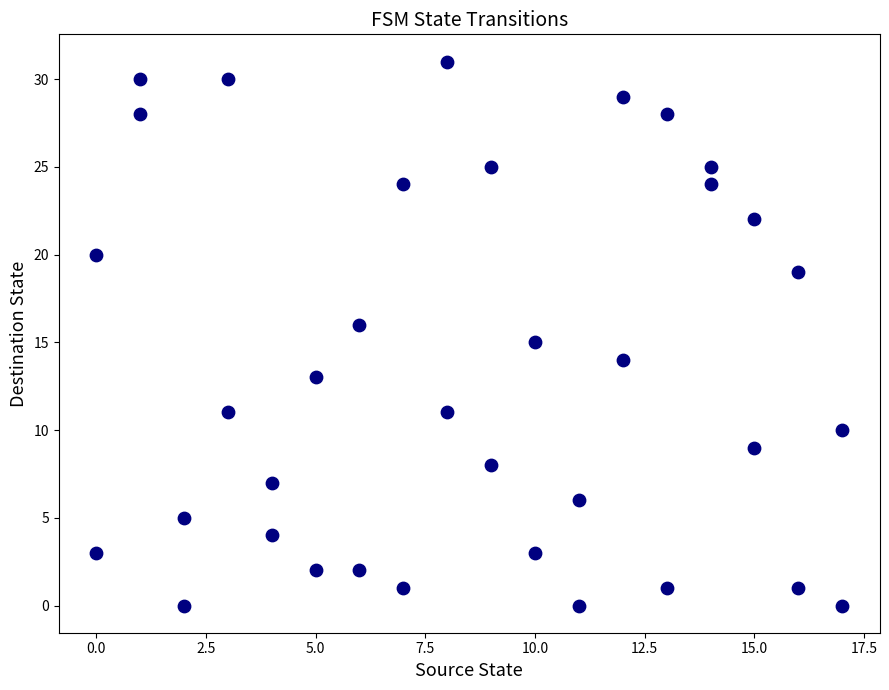

What is the range of Y values (max minus min)?

31